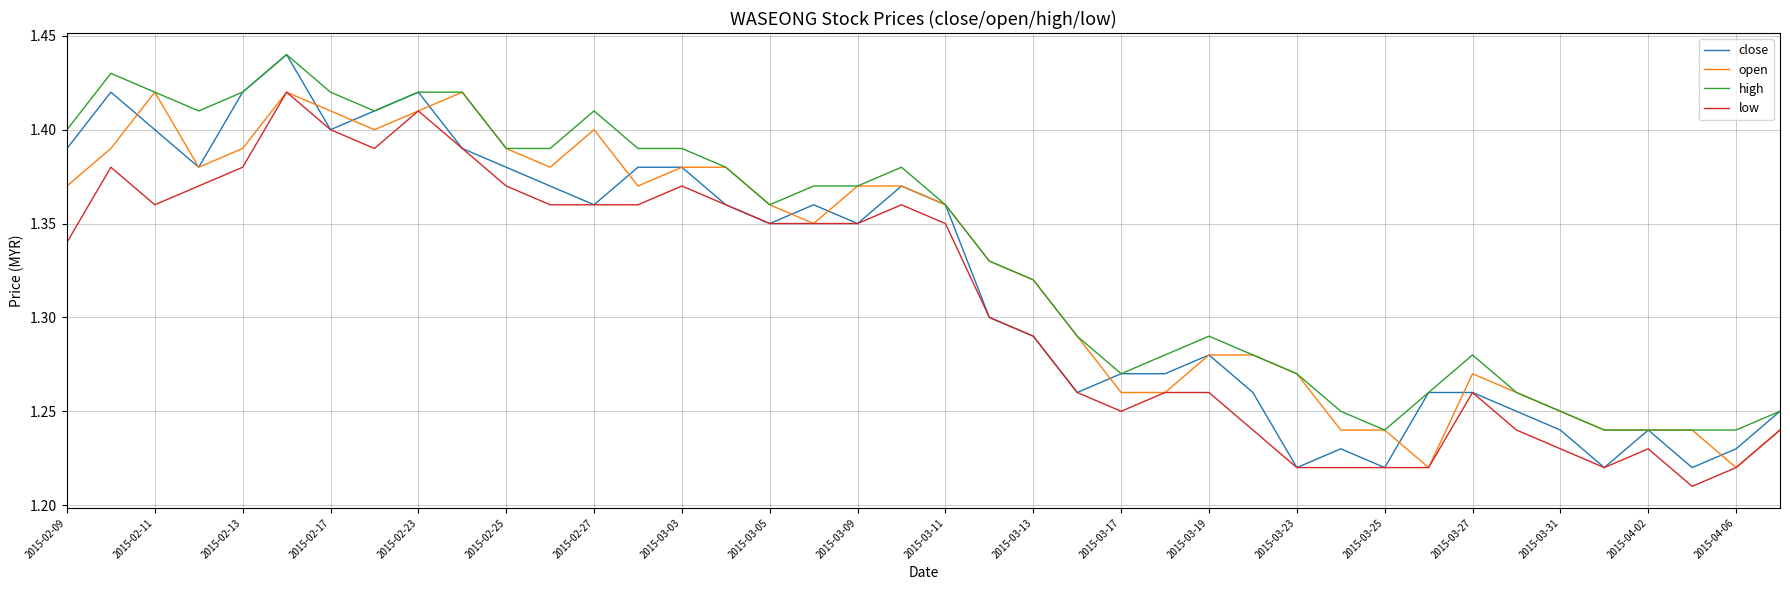

After their last crossing, which series has the higher values: open or close?

close